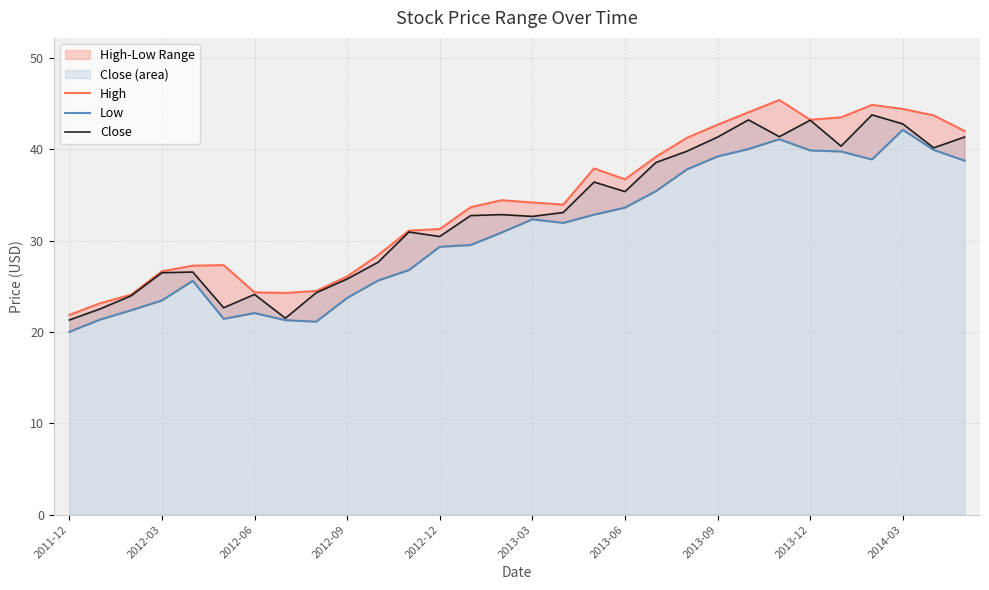

Rank the series by their average value, from highest to lowest.

High, Close, Low